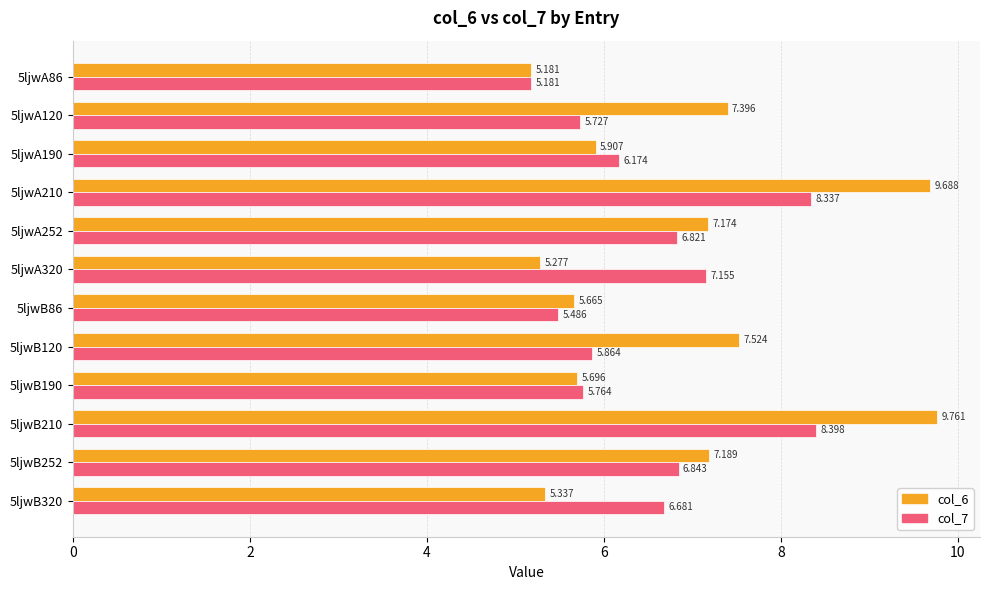

What is the maximum value for col_7?

8.4